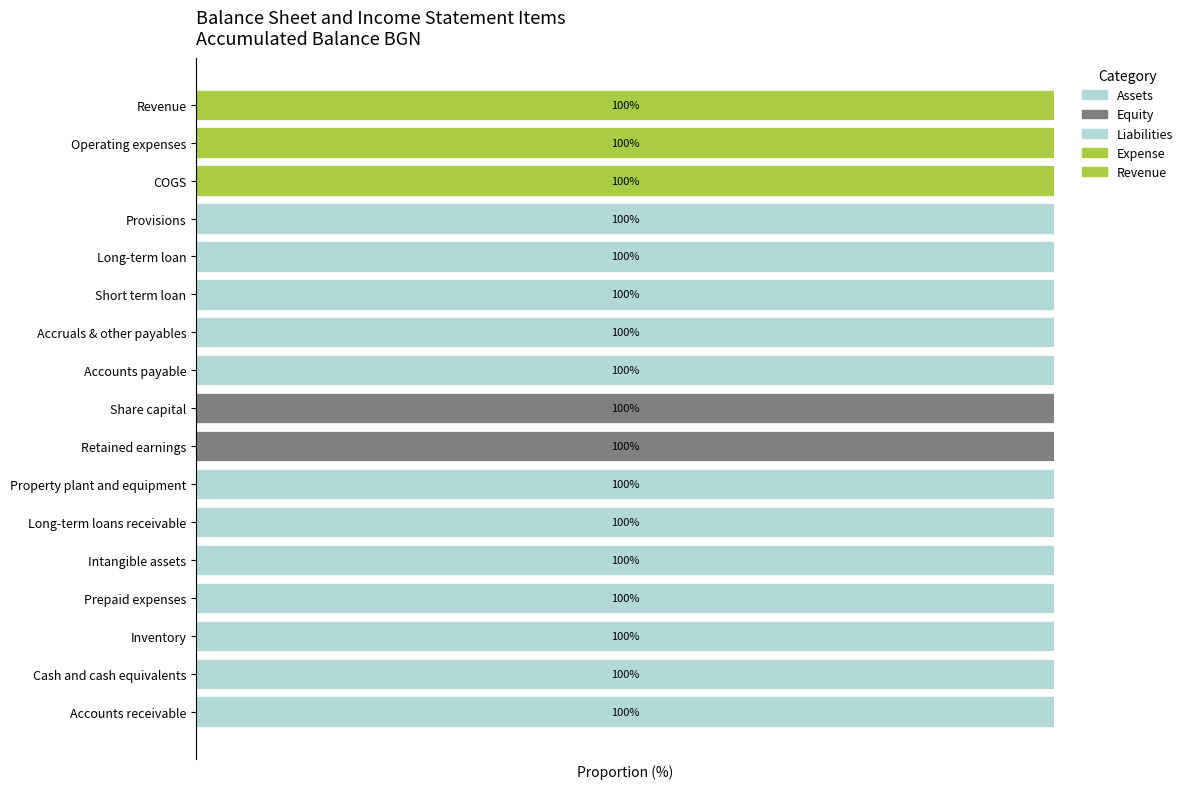

Rank the categories by Expense value from highest to lowest.

COGS, Operating expenses, Accounts receivable, Cash and cash equivalents, Inventory, Prepaid expenses, Intangible assets, Long-term loans receivable, Property plant and equipment, Retained earnings, Share capital, Accounts payable, Accruals & other payables, Short term loan, Long-term loan, Provisions, Revenue